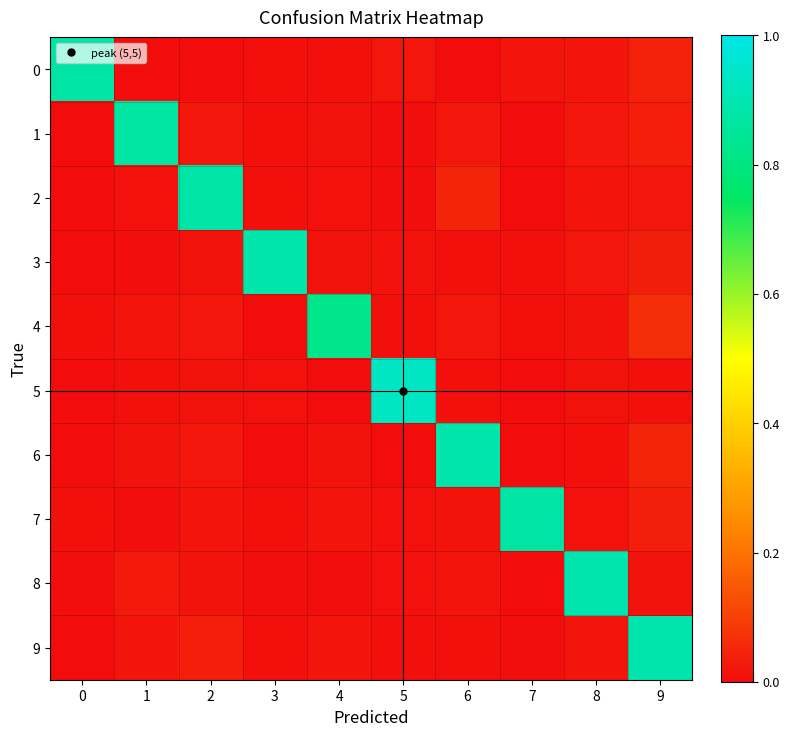

At how many categories does at least one series exceed 0?

10